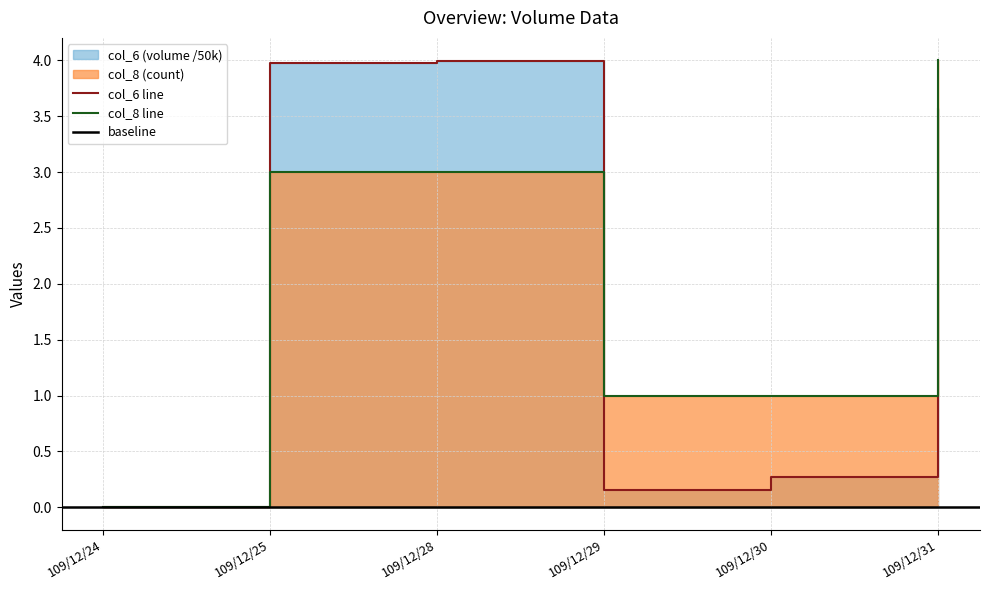

What is the average value of the col_6 series?

2.0